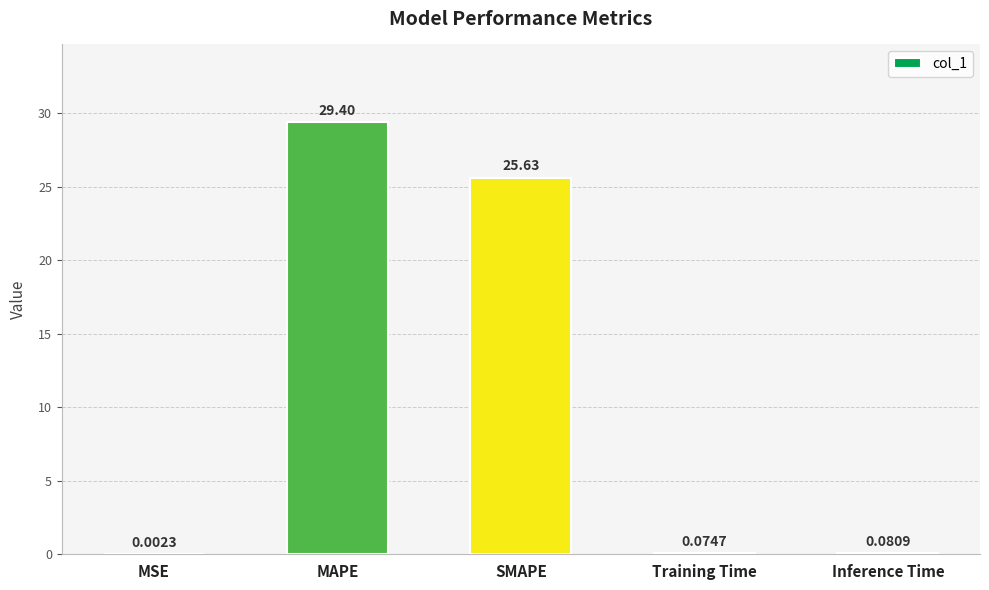

What is the sum of all values?

55.2